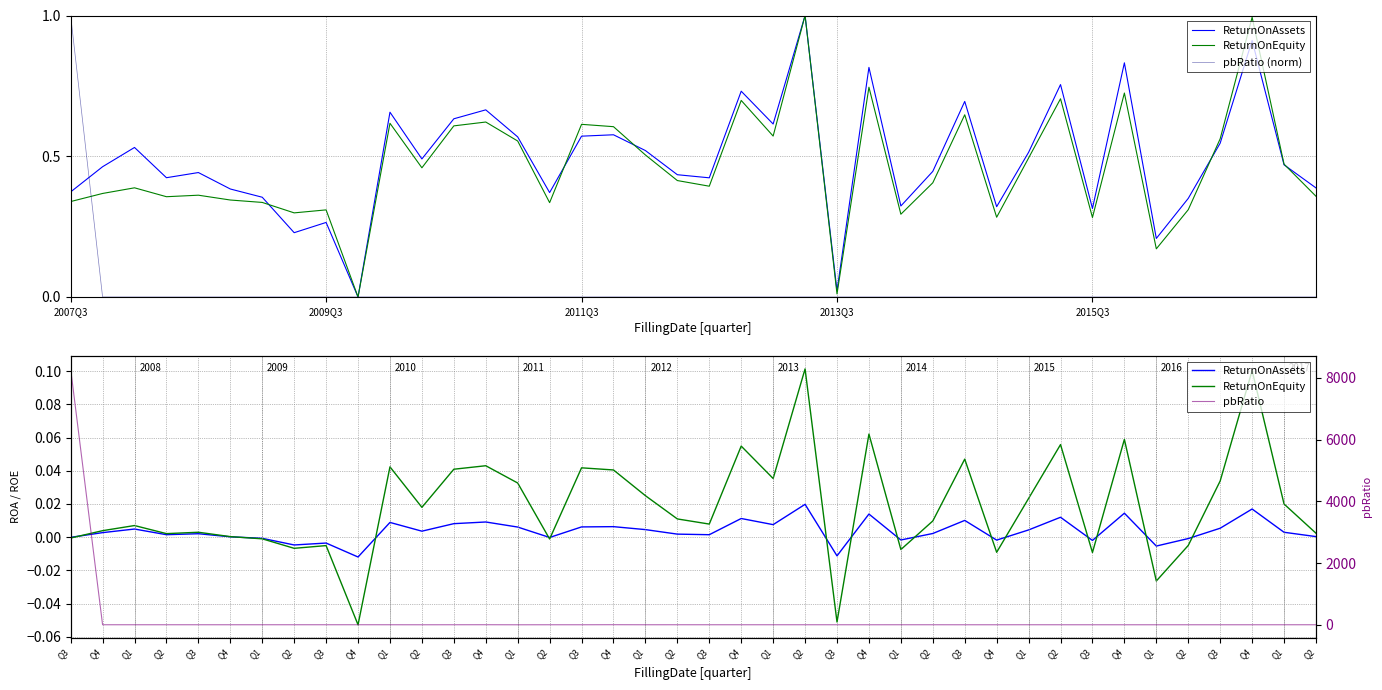

Which has a higher value, Q4 or Q2?

Q2